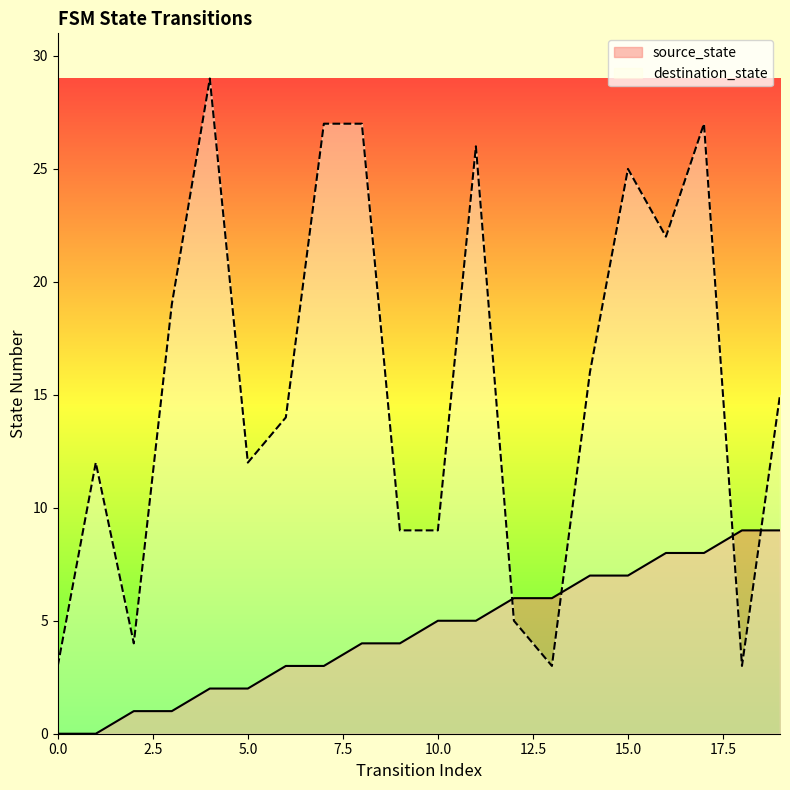

At which category does destination_state reach its first local peak?

1